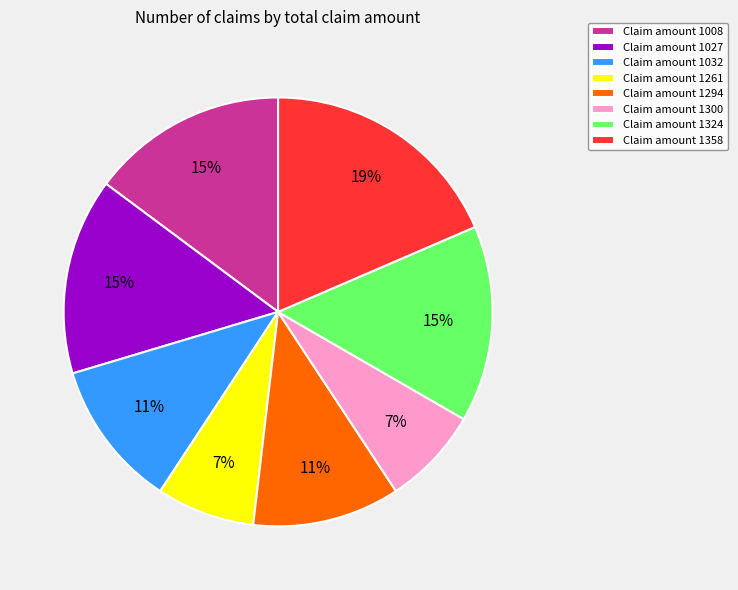

Approximately how many times larger is the value at Claim amount 1261 compared to Claim amount 1027?

0.5